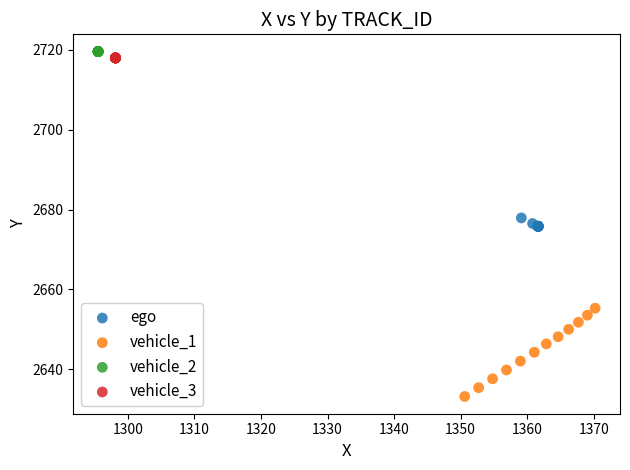

Which series reaches the minimum Y coordinate?

vehicle_1